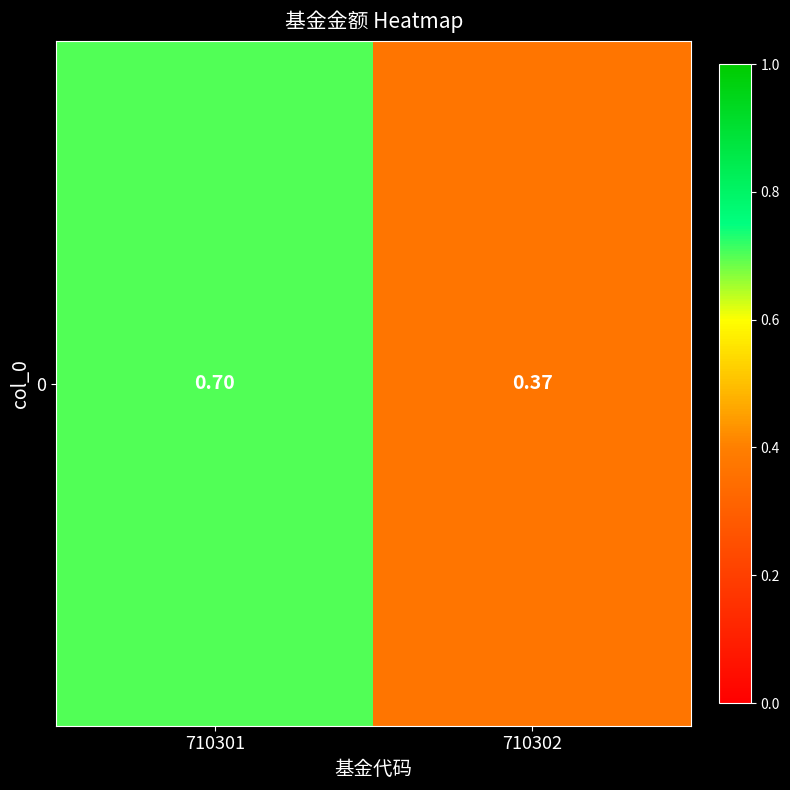

The chart shows a value of 0.2 at 710302. True or false?

False